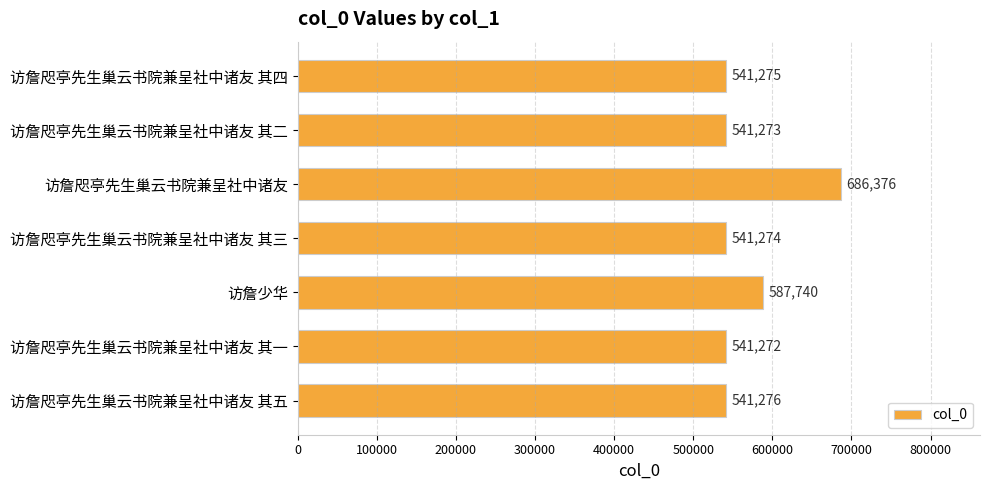

Count the number of data series in this chart.

1